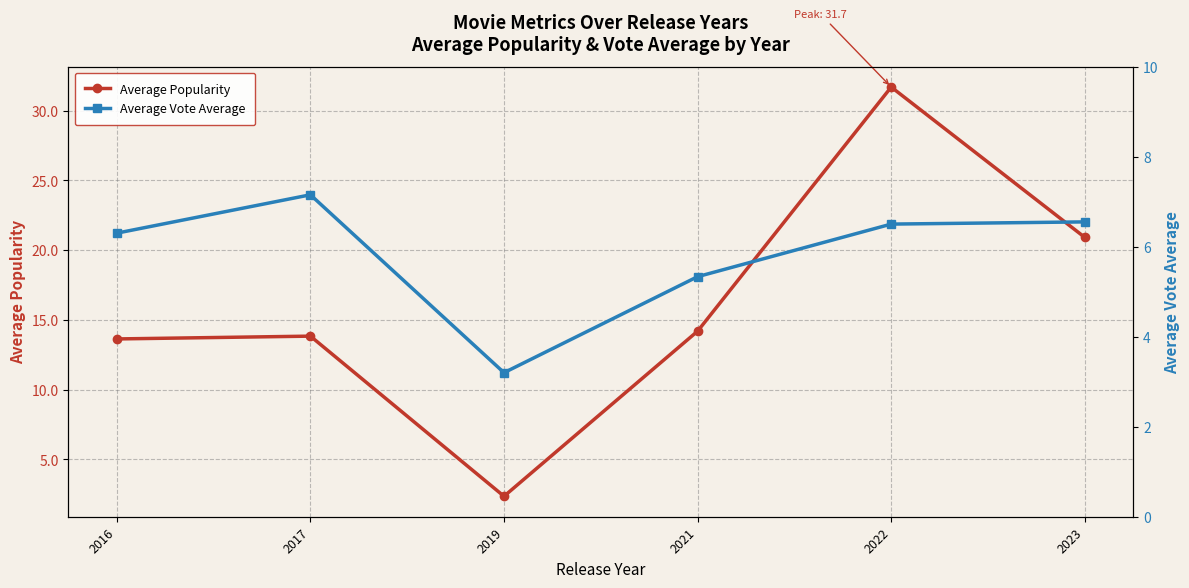

Rank the series at 2022 from lowest to highest value.

Average Vote Average, Average Popularity